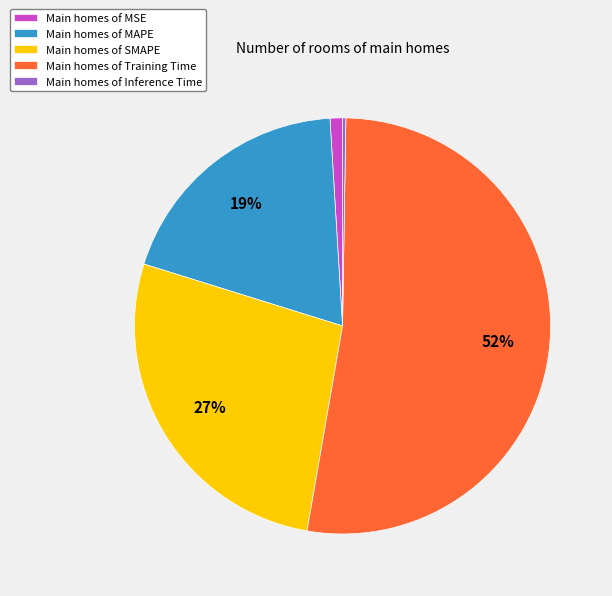

Is the sum of Main homes of MAPE and Main homes of Training Time greater than half?

Yes